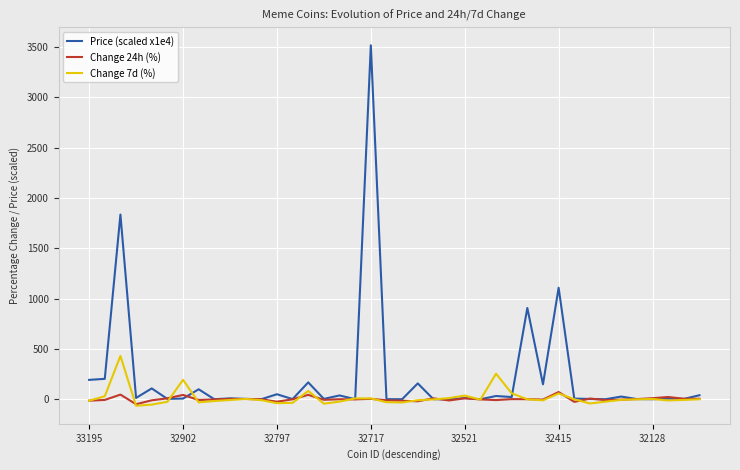

Which series has the largest total across all categories?

Price (scaled x1e4)